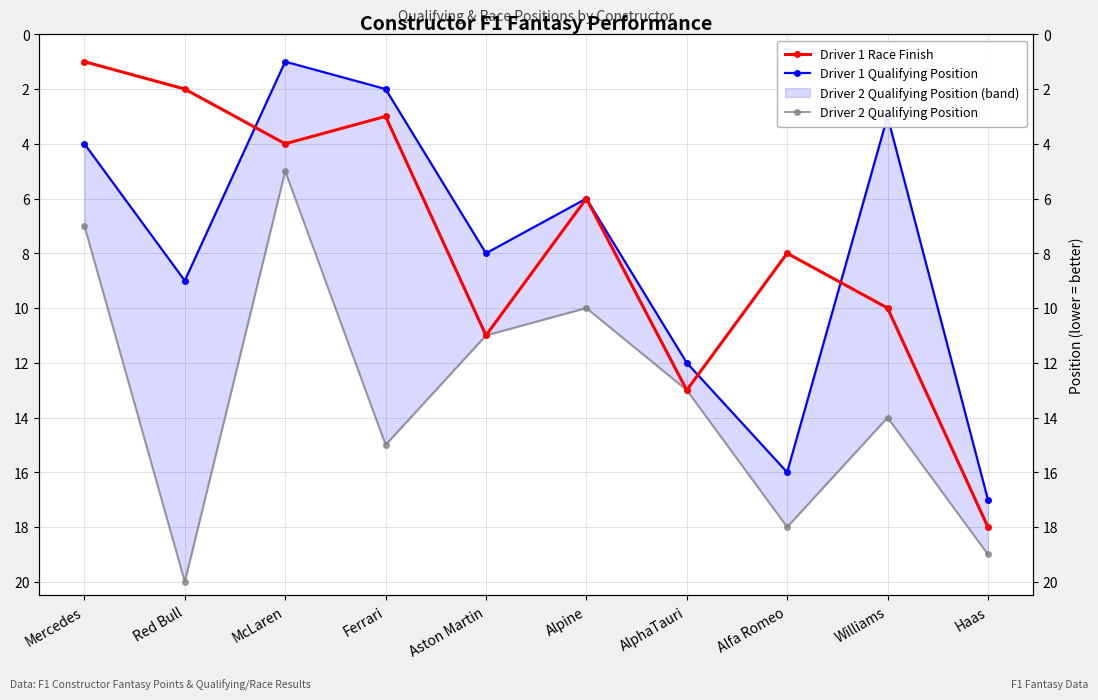

What is the difference between the Driver 2 Qualifying Position values at Alpine and Haas?

9